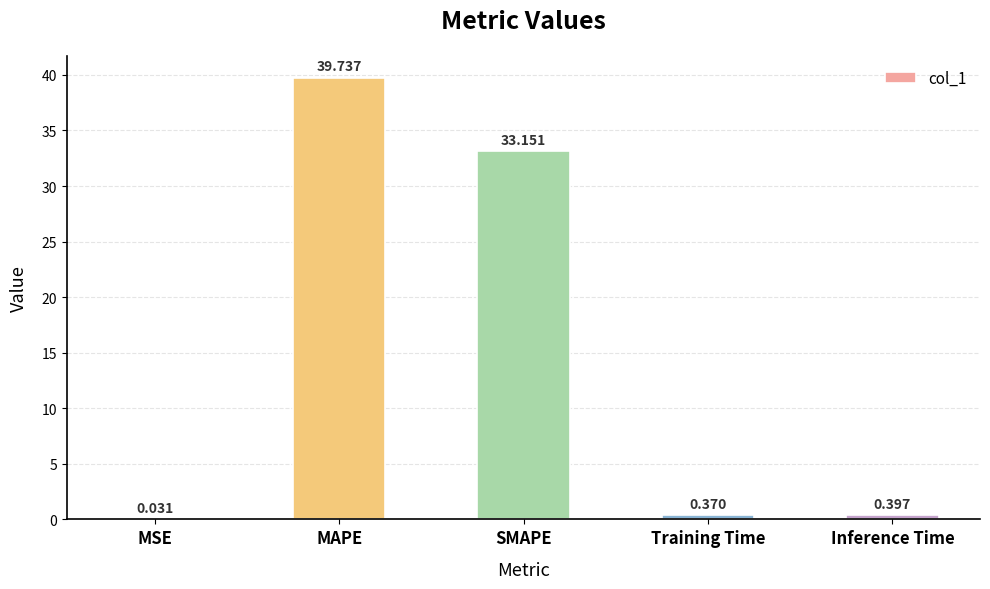

Are the bars horizontal?

No